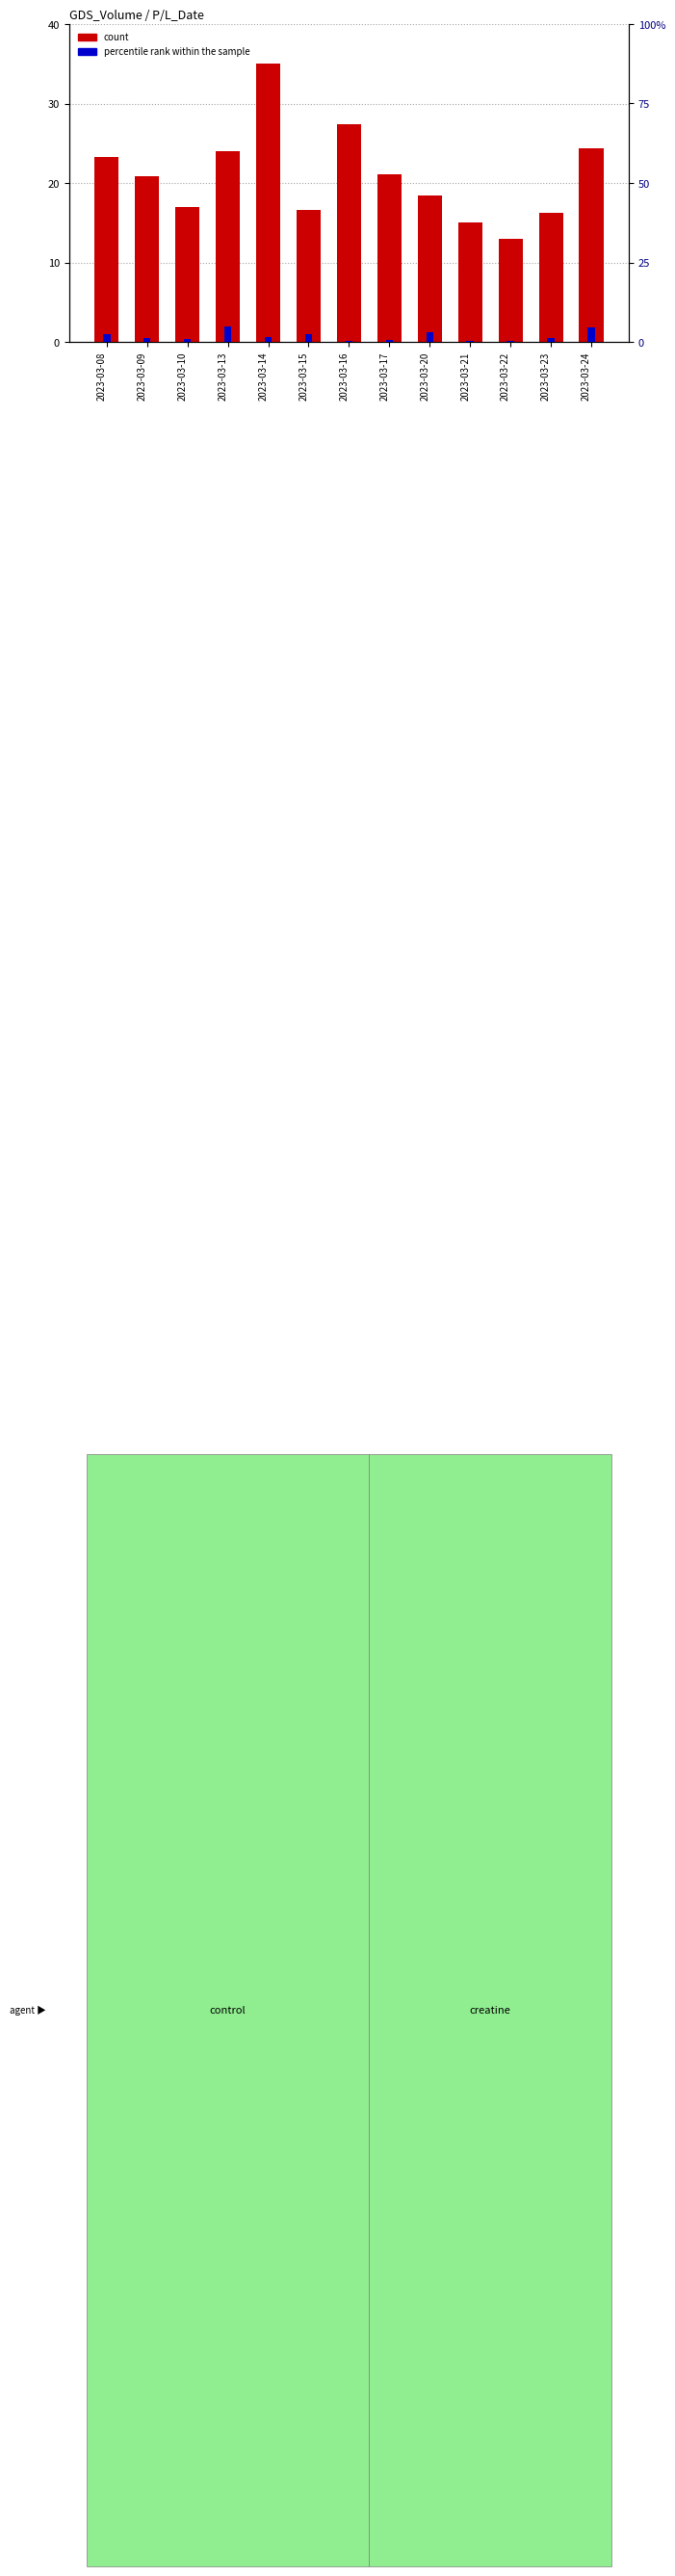

Read the count value at 2023-03-13.

23.9